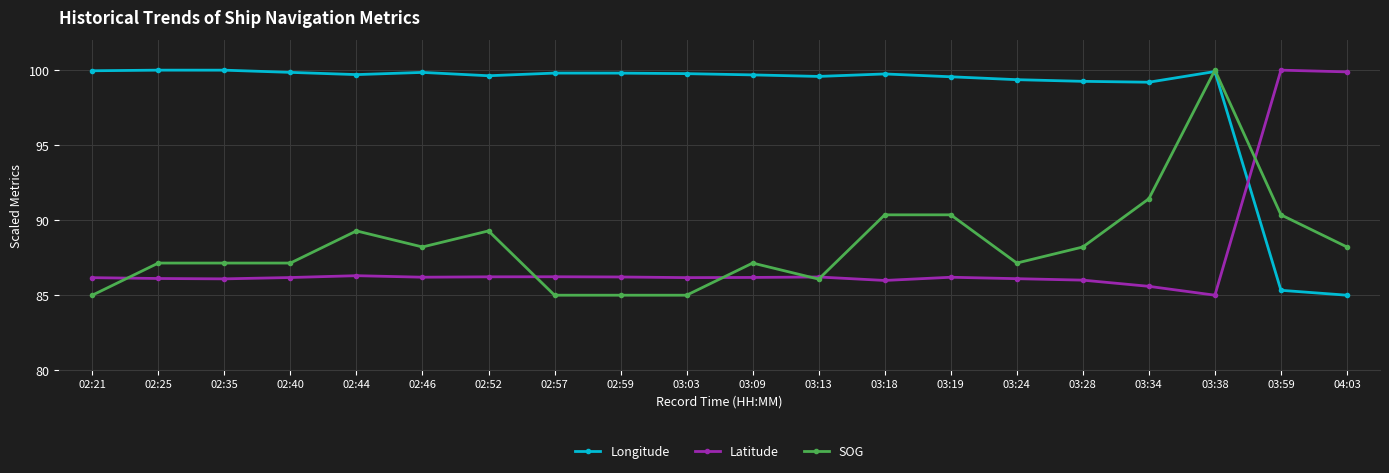

What is the difference between the SOG values at 03:09 and 02:21?

2.1